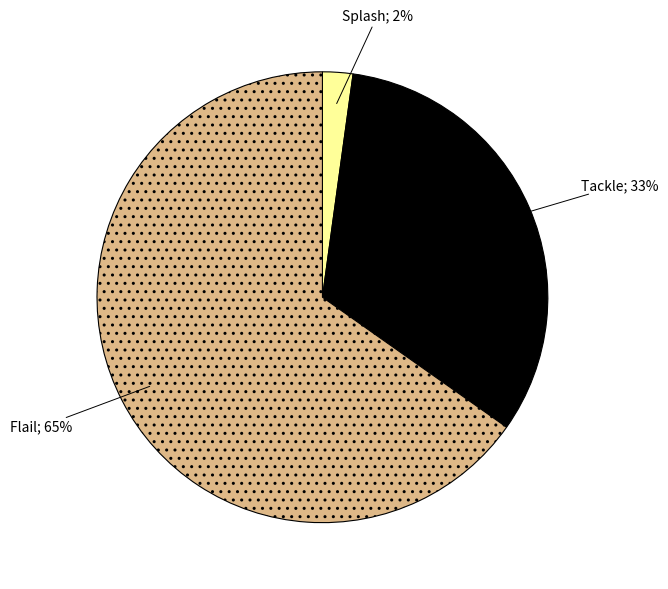

Is there any slice that represents more than half of the pie?

Yes